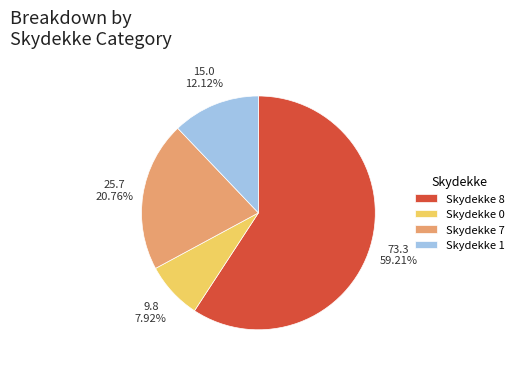

How many segments does this pie chart have?

4